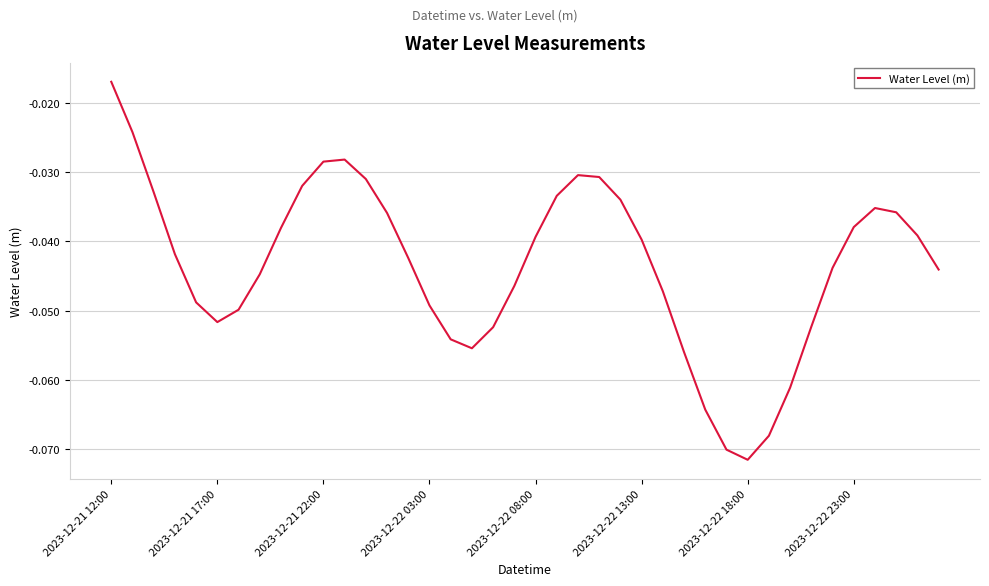

What is the minimum value shown in the chart?

-0.1